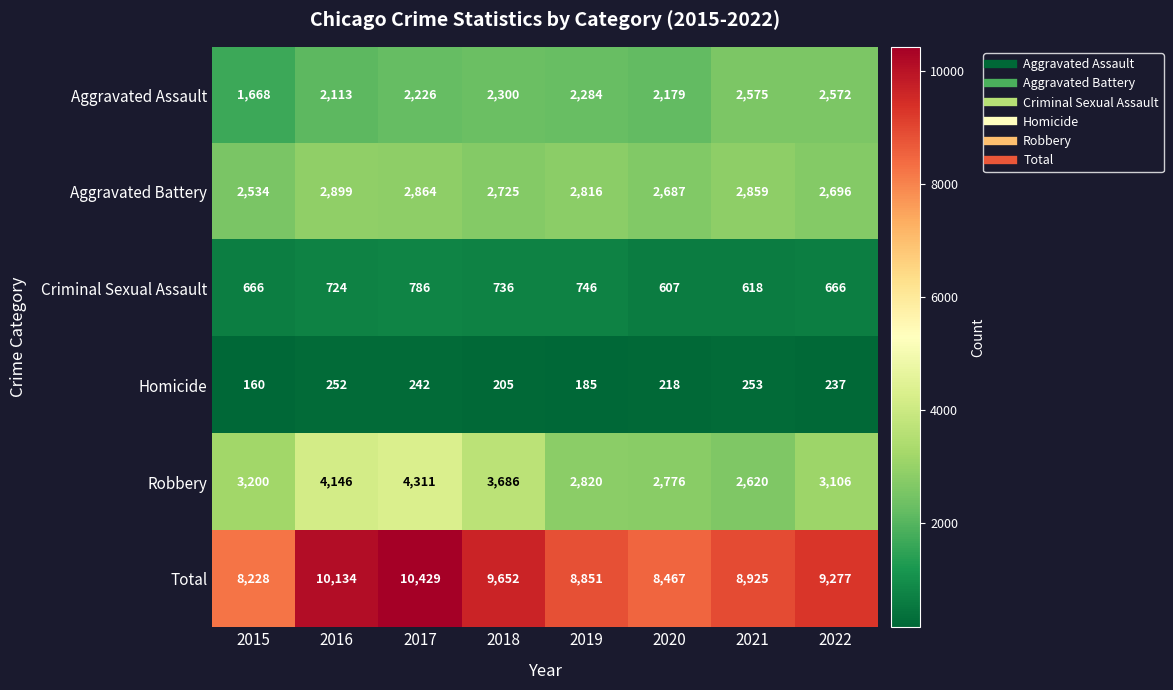

Which category has the highest value across all series?

2017